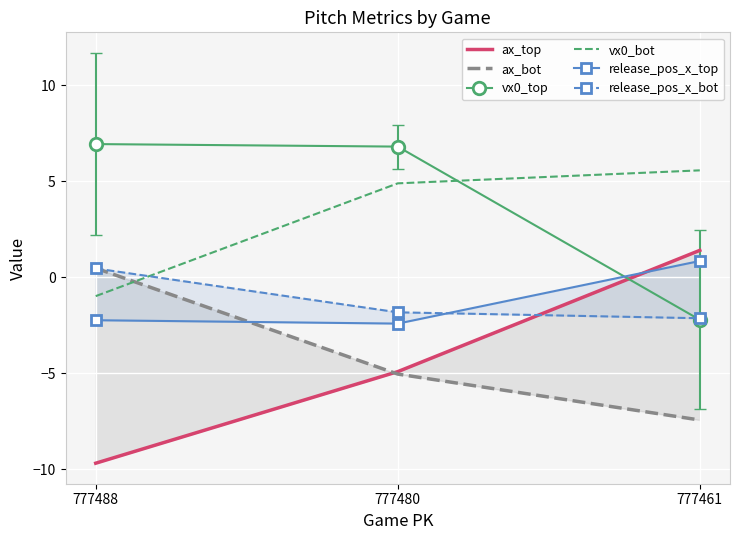

Is the value of vx0_bot at 777480 greater than the value of ax_top at 777488?

Yes